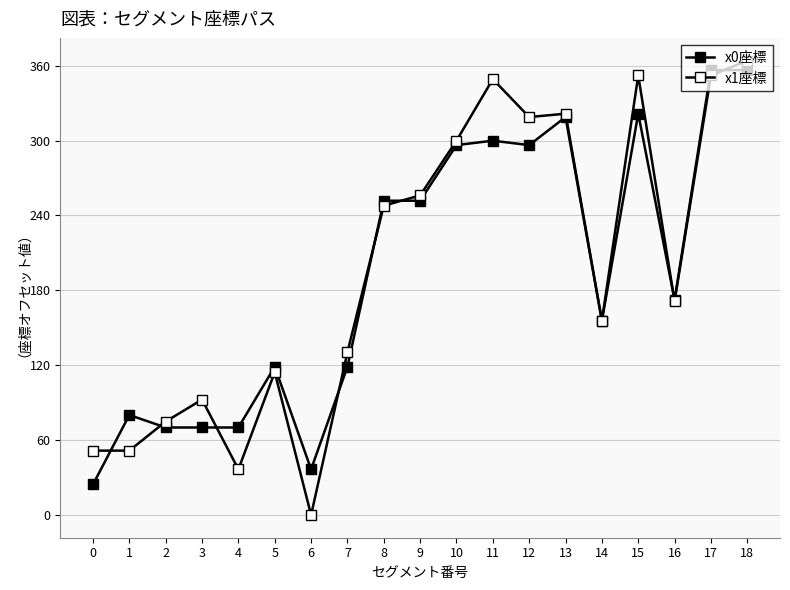

True or false: x1座標 has a value of 51.6 at 1.

True